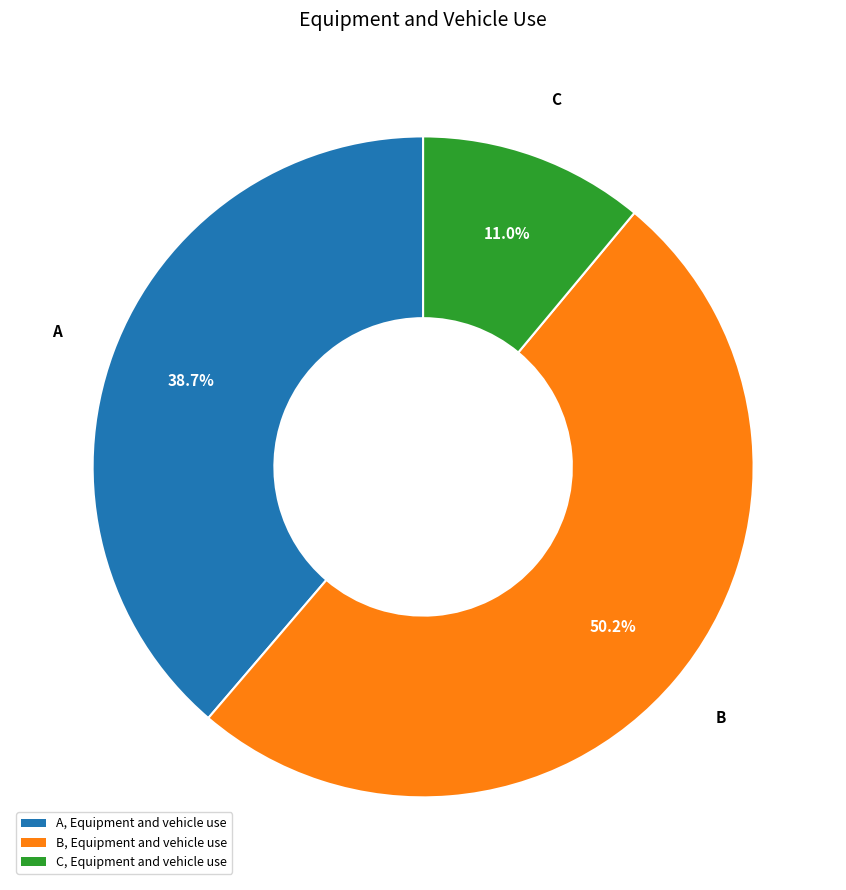

To the nearest percent, what is the difference between the largest and smallest slice percentages?

39%